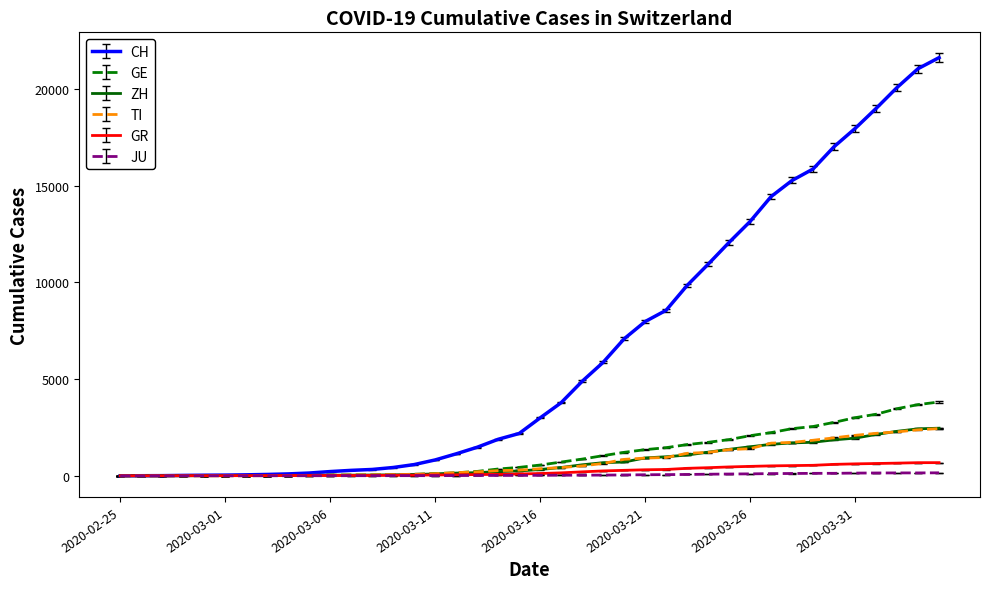

Which series has the widest spread of values?

CH